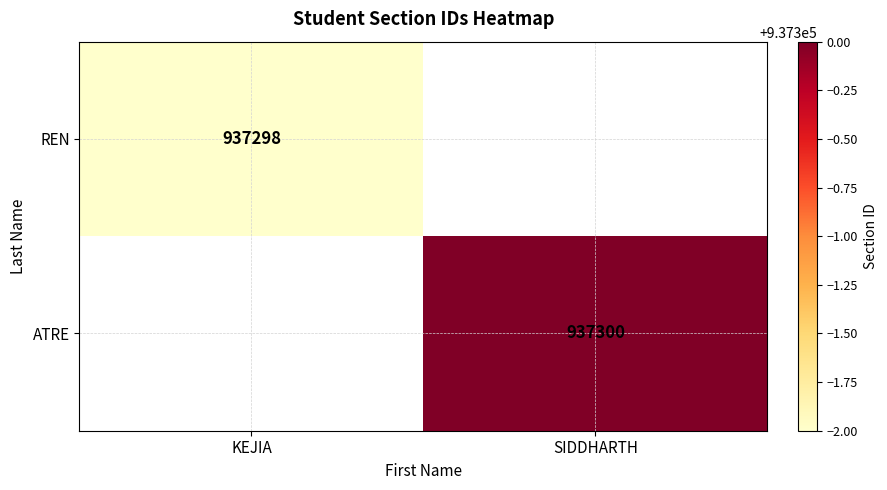

Is the value of REN at KEJIA greater than the value of ATRE at SIDDHARTH?

No